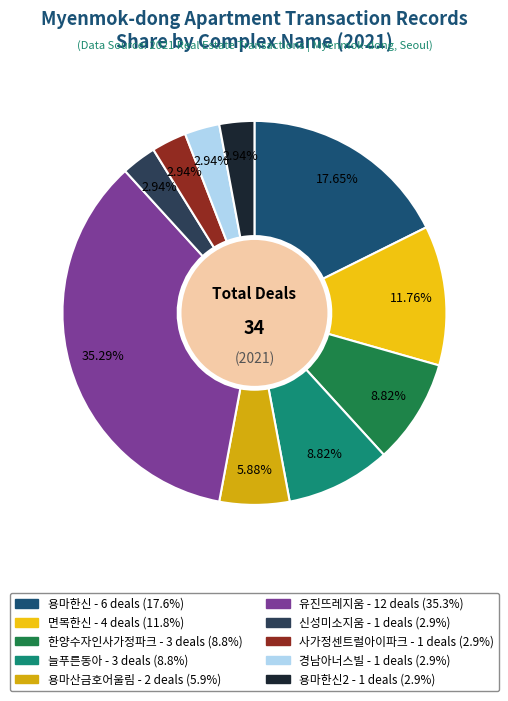

What is the largest slice in the pie chart?

유진뜨레지움